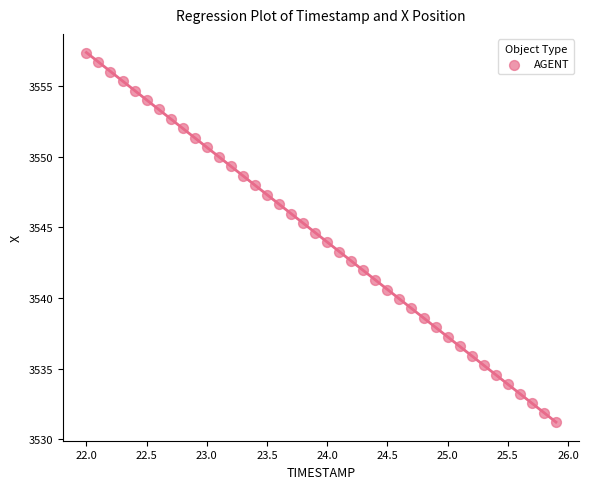

What is the range of X values (max minus min)?

3.9